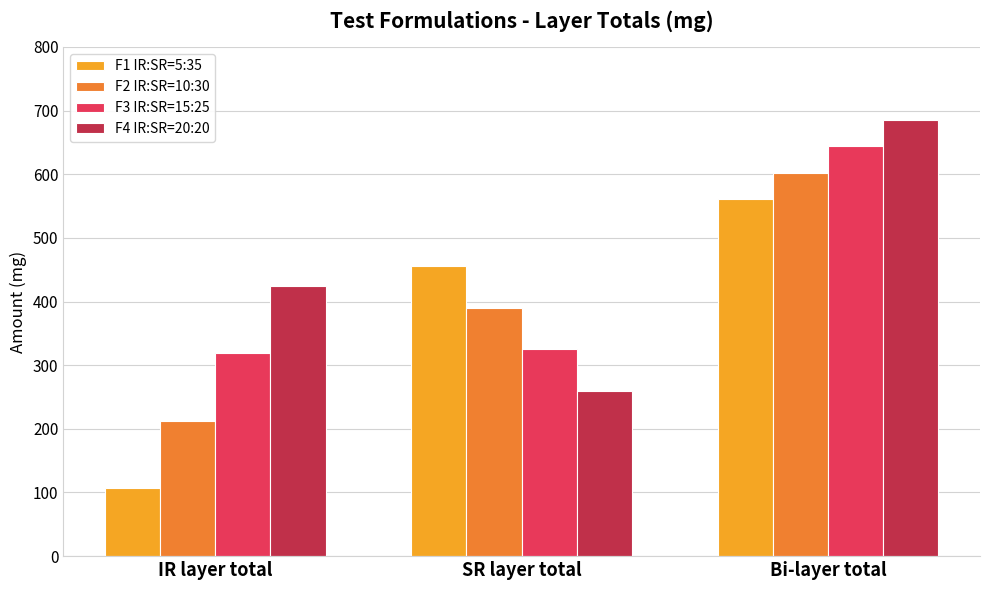

Is it true that F3 IR:SR=15:25 equals 318.8 at IR layer total?

True